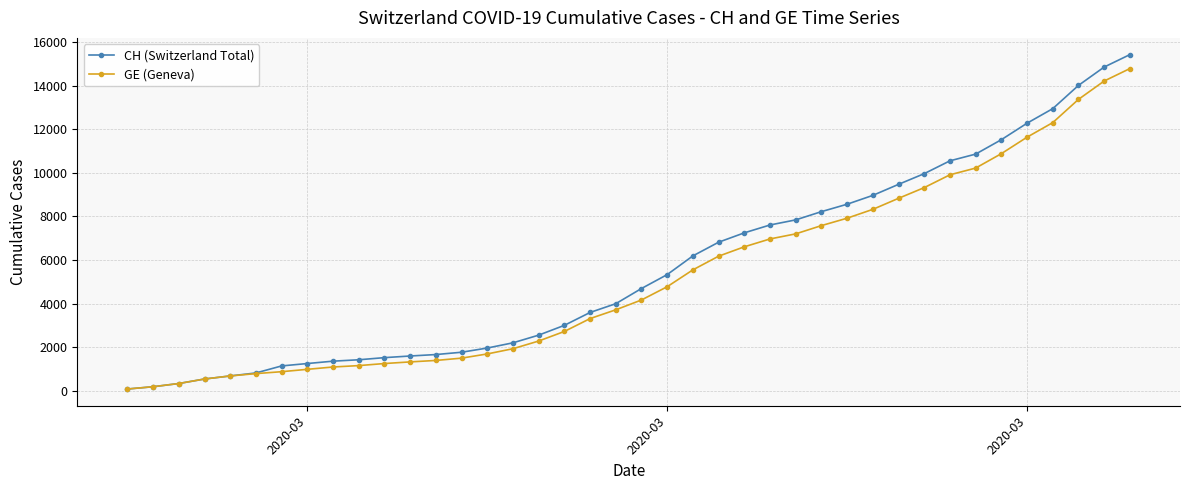

What is the lowest value of the GE (Geneva) series?

72